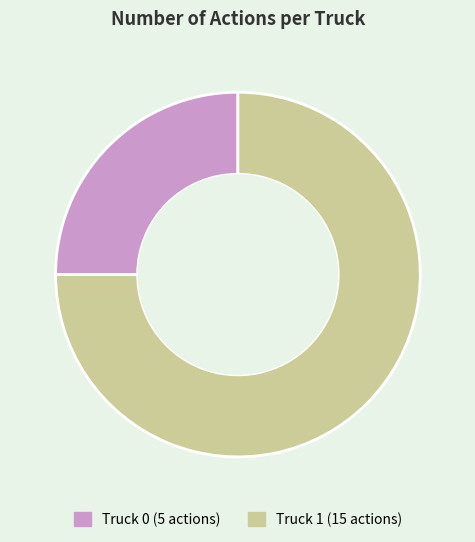

Is there a majority slice in this chart?

Yes